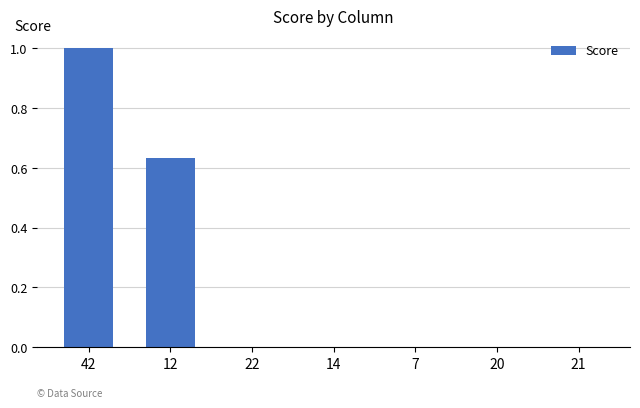

Is it true that the value at 42 is 1.3?

False